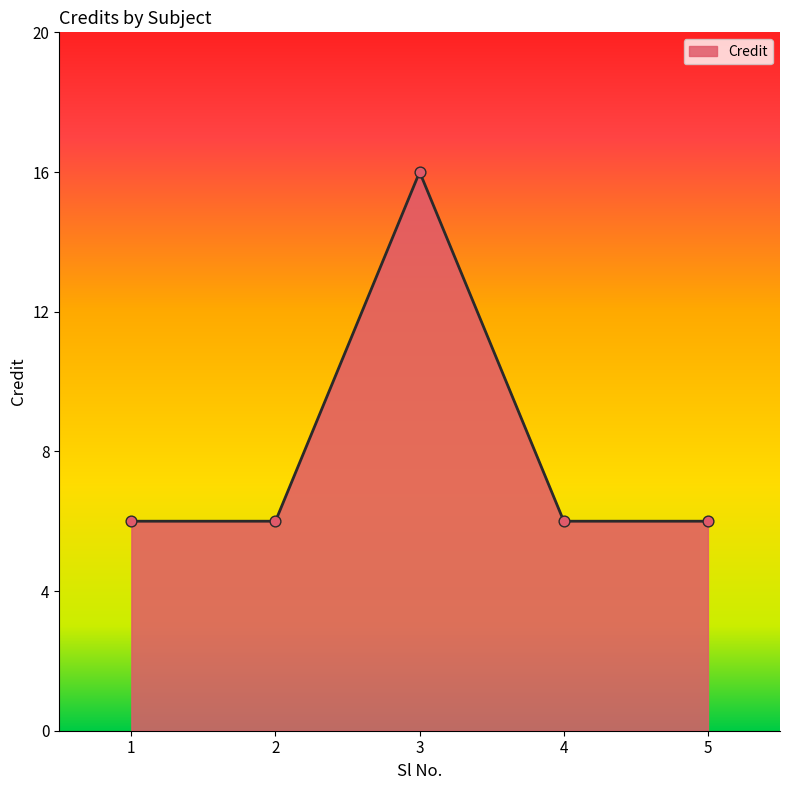

What is the change in value from 2 to 3?

+10